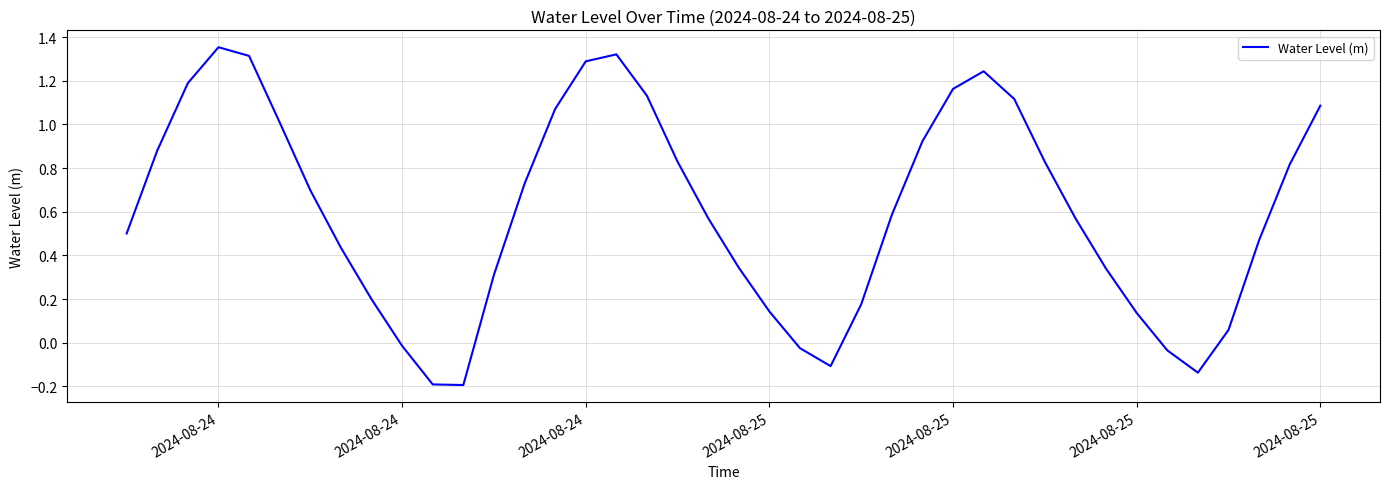

What is the difference between the maximum and minimum values?

1.5